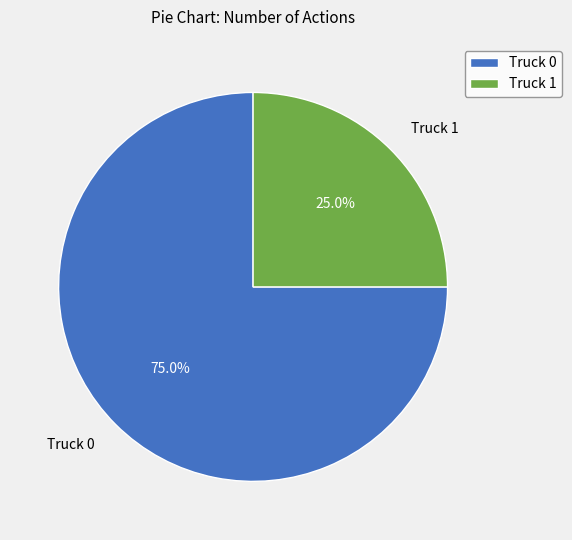

Rank the categories by value from lowest to highest.

Truck 1, Truck 0